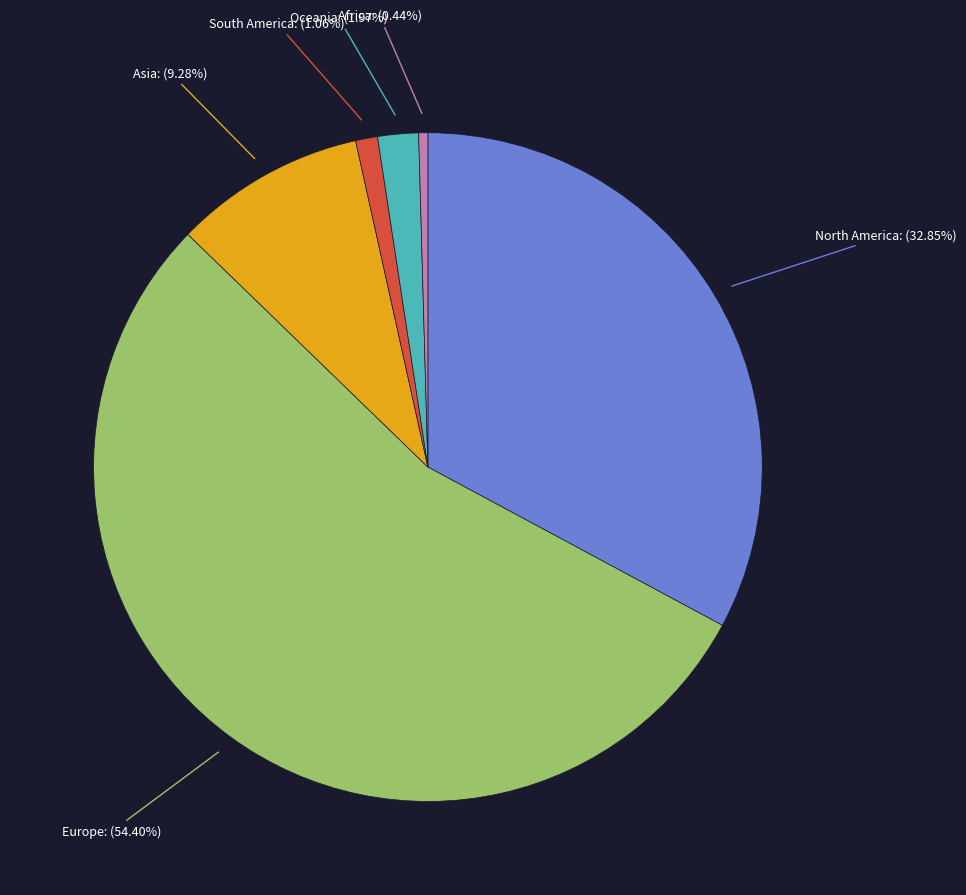

Is there a majority slice in this chart?

Yes